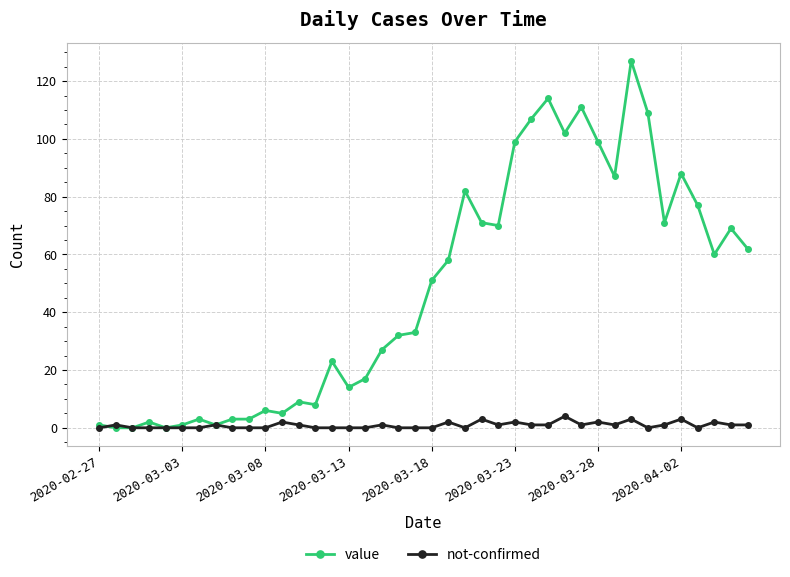

Does the chart display data point markers on the line(s)?

Yes